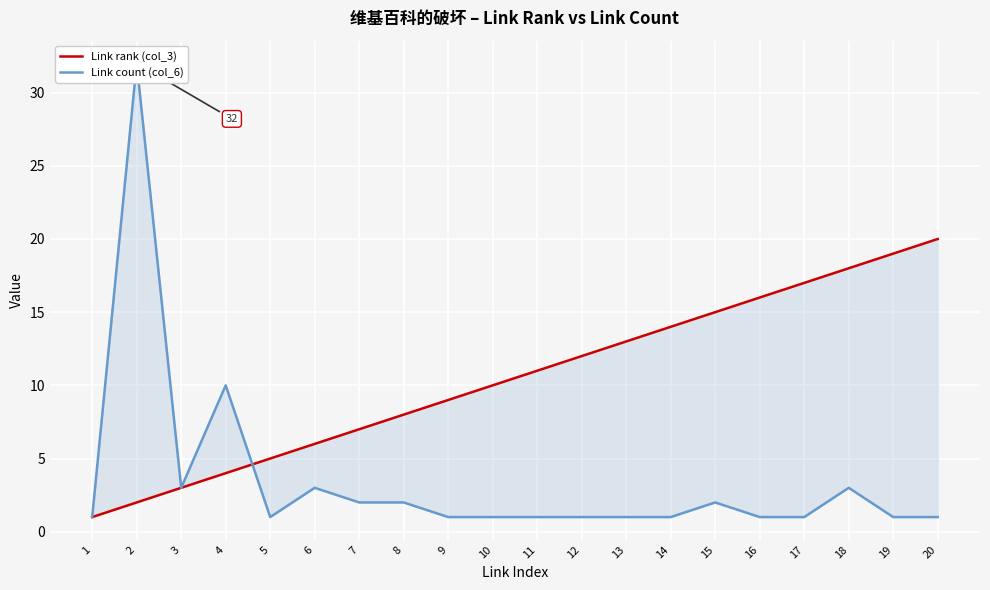

What is the average value of the Link count (col_6) series?

3